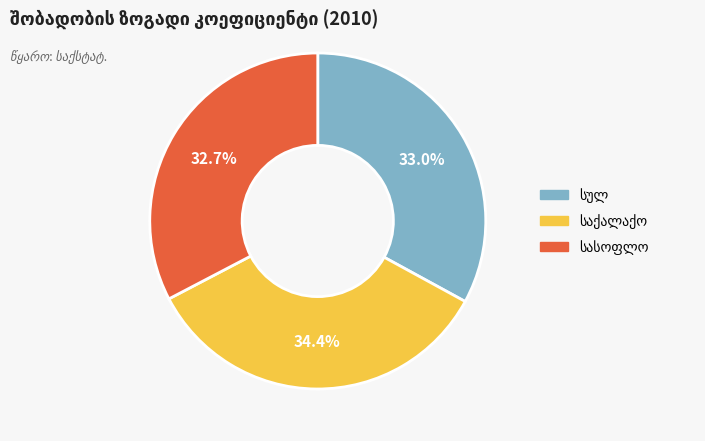

Does any single category account for the majority?

No